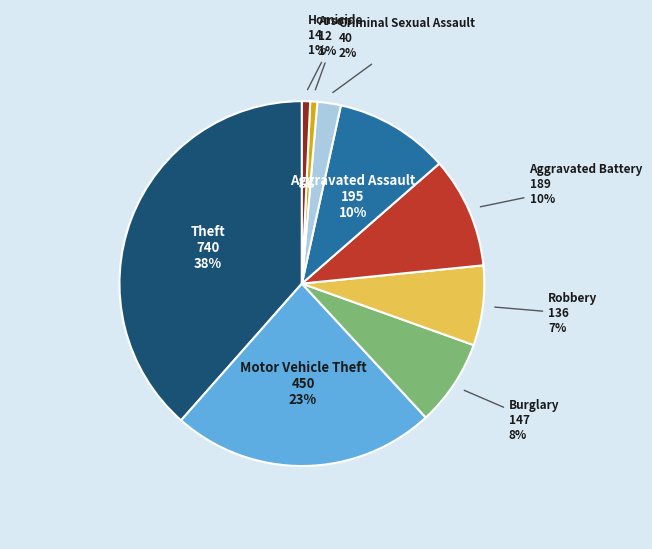

Which category has the biggest portion of the pie?

Theft